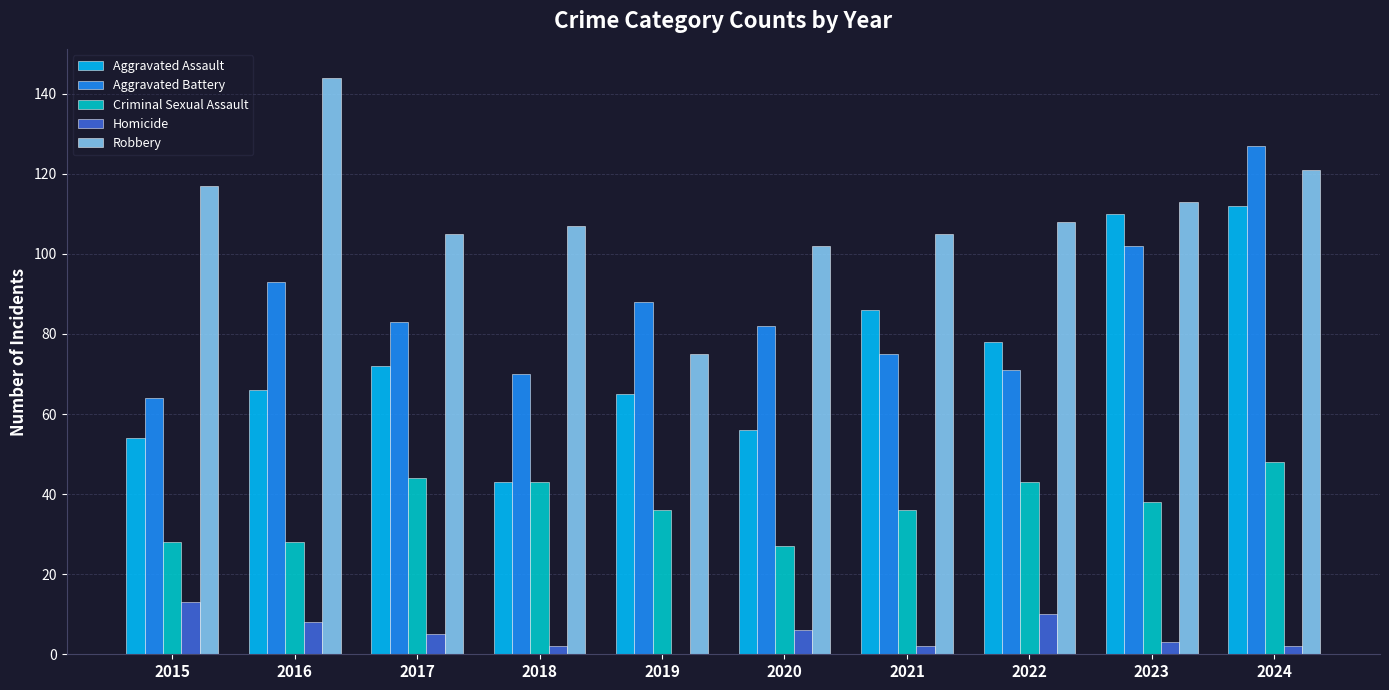

What is the sum of all Criminal Sexual Assault values?

371